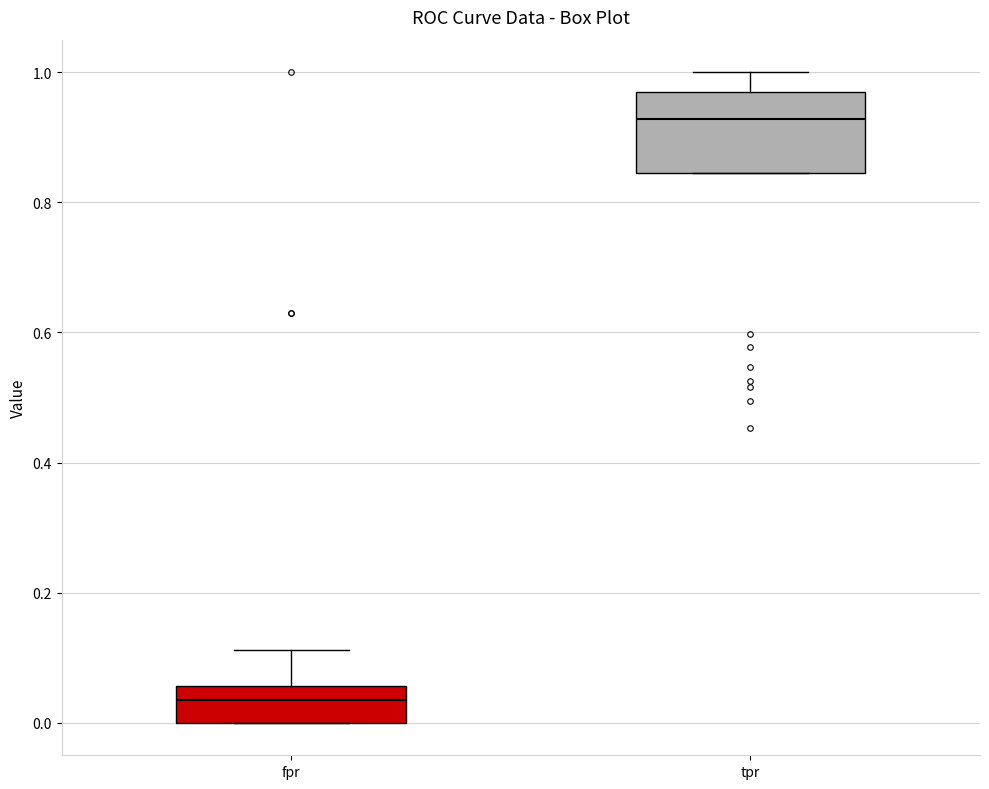

Which box has the lowest median line?

fpr